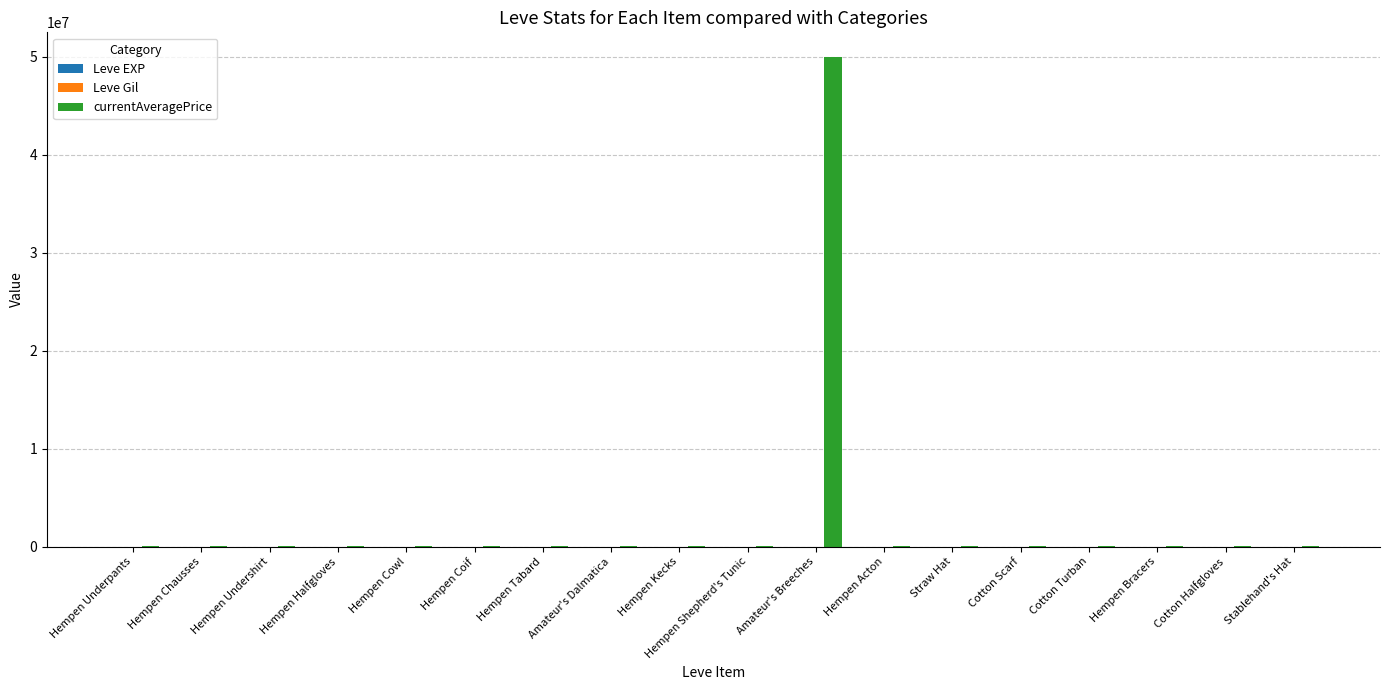

What is the maximum value shown in the chart?

50000000